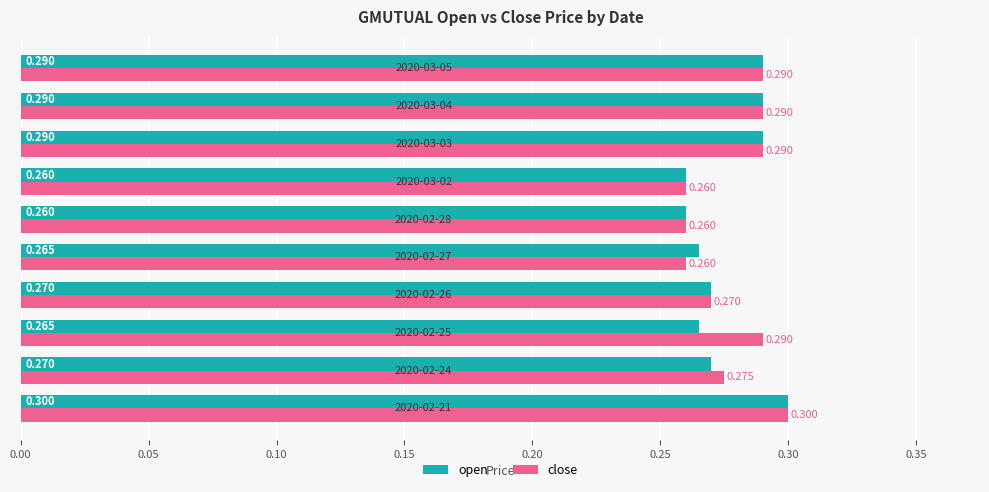

Which series has the largest total across all categories?

close